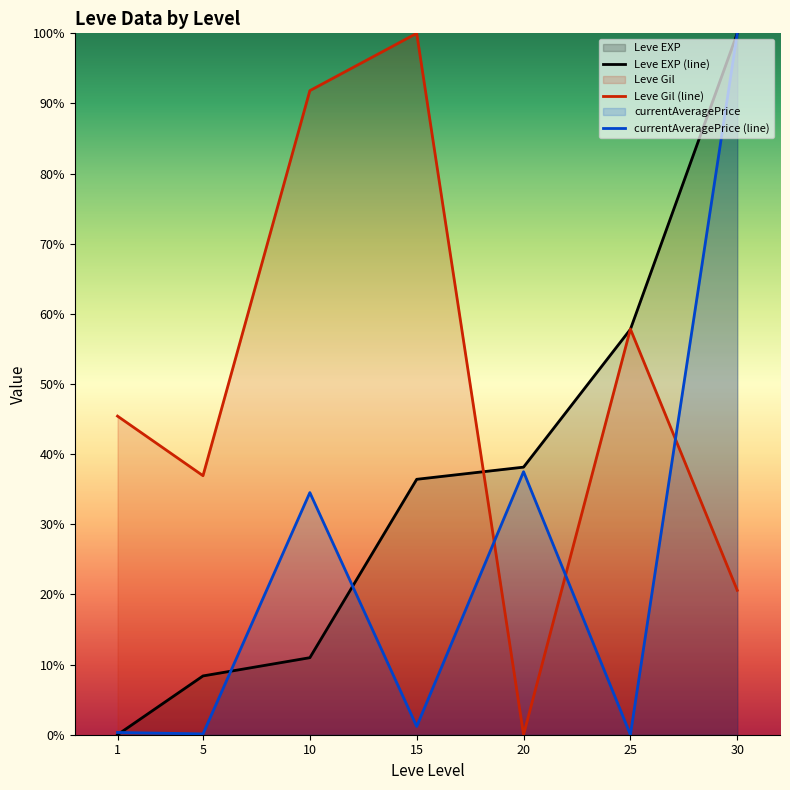

Rank the series by their average value, from lowest to highest.

currentAveragePrice (line), Leve EXP (line), Leve Gil (line)